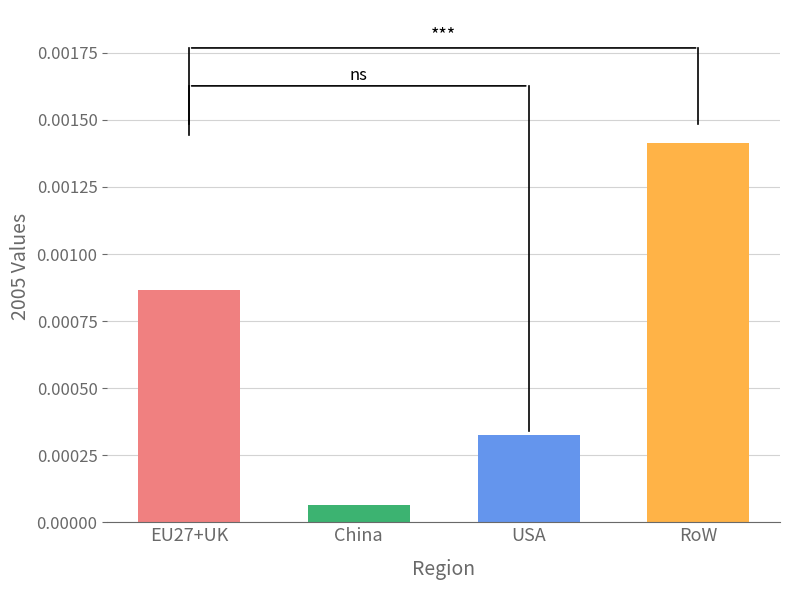

Which has a higher value, China or RoW?

RoW